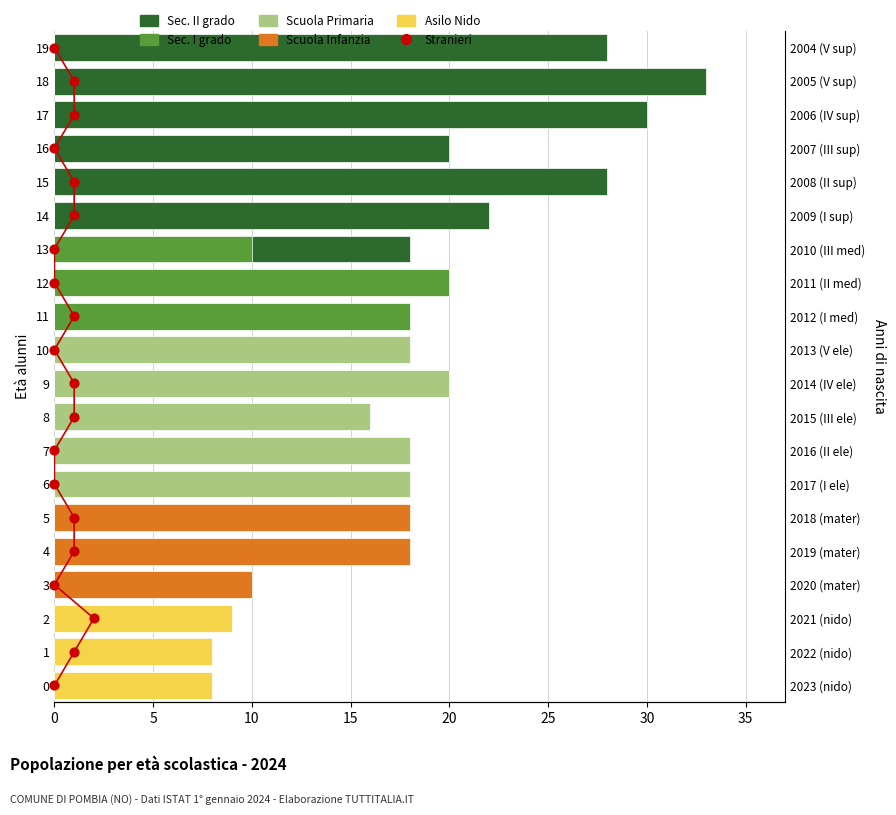

What are all the series names shown in the legend?

Sec. II grado, Sec. I grado, Scuola Primaria, Scuola Infanzia, Asilo Nido, Stranieri